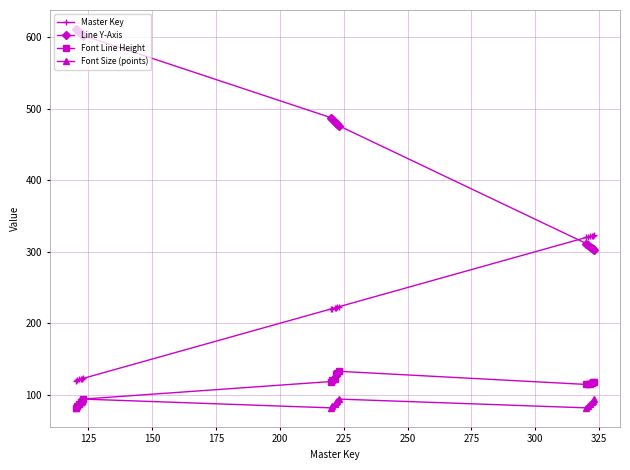

True or false: Master Key and Font Line Height intersect in this chart.

False